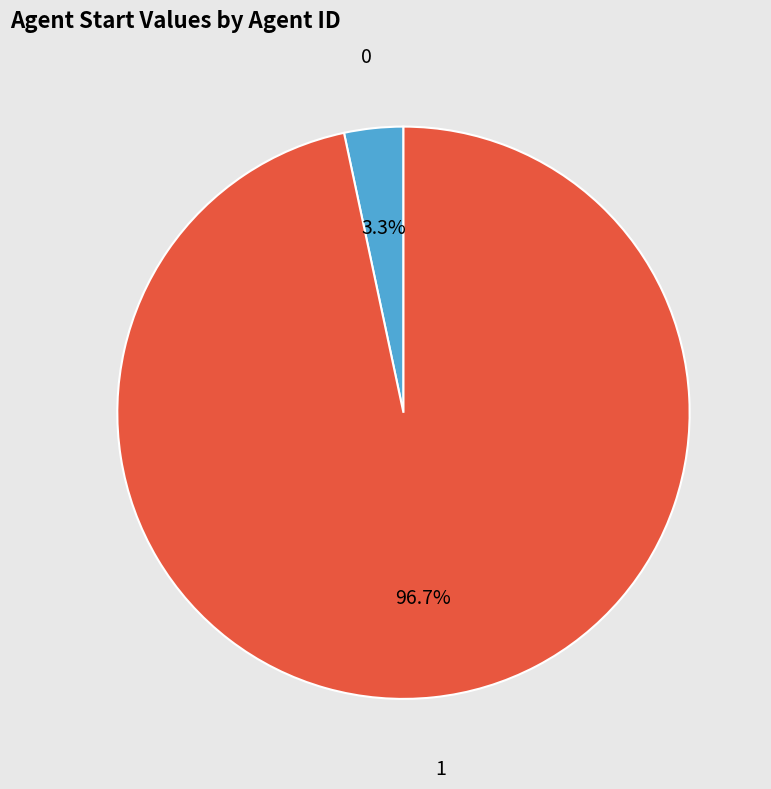

How many segments does this pie chart have?

2